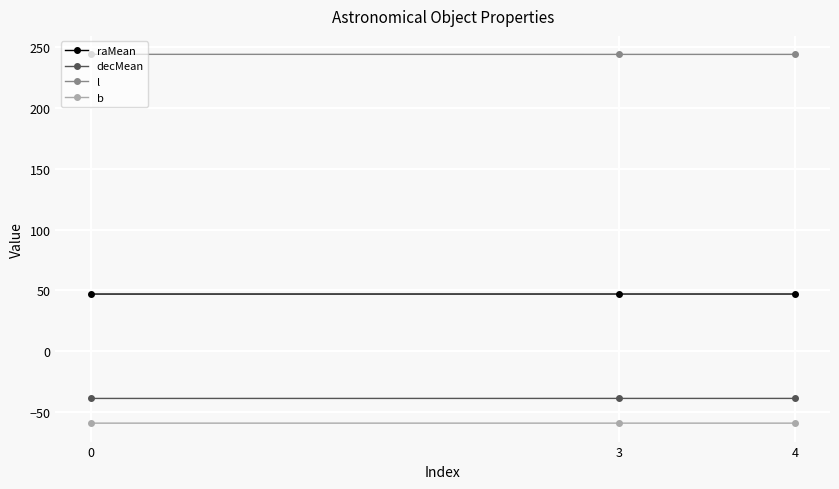

What is the value of the l point at the 3rd from the left?

244.2